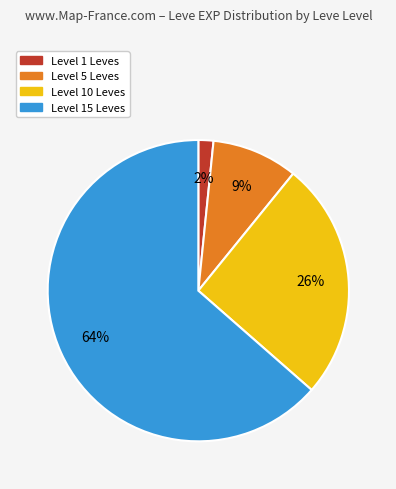

Which slice is the largest?

Level 15 Leves